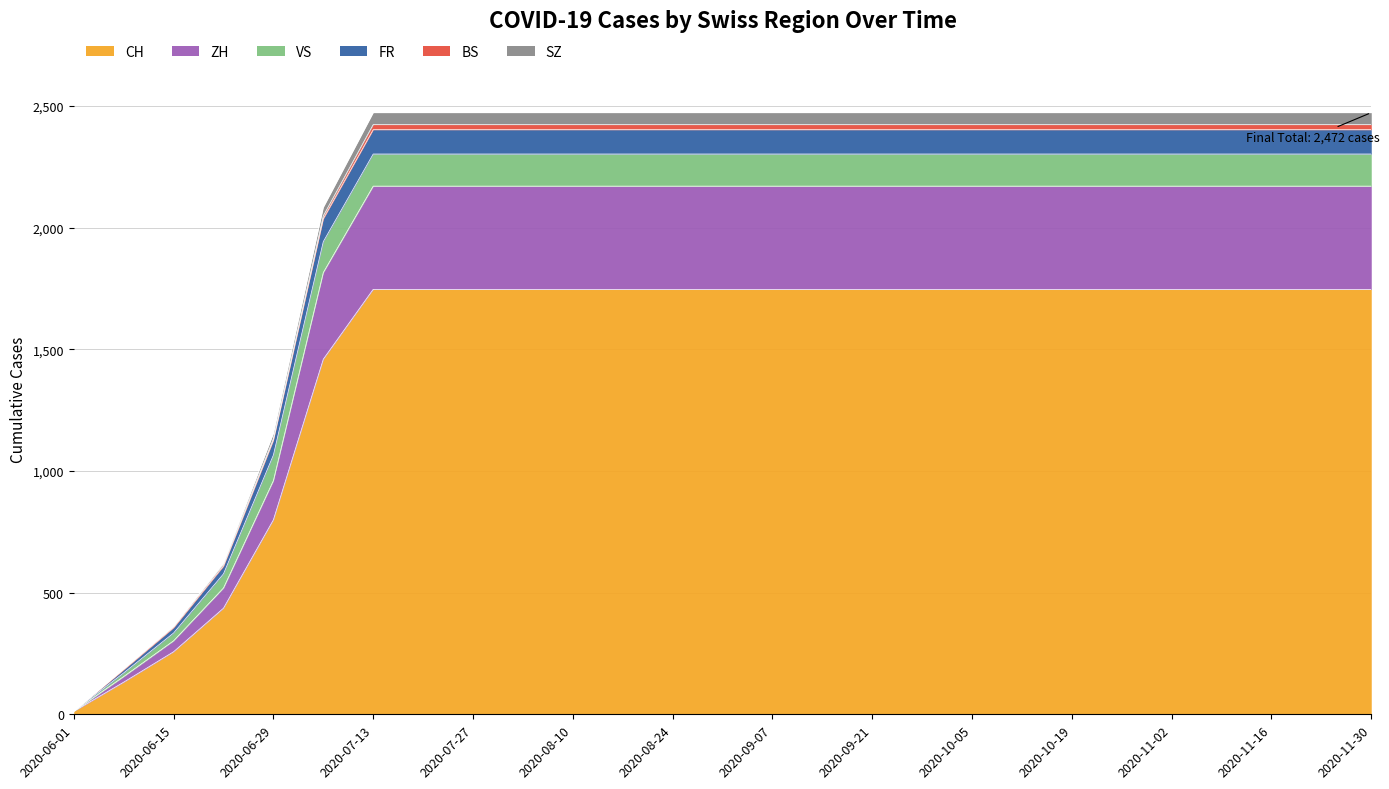

What is the highest value of the CH series?

1746